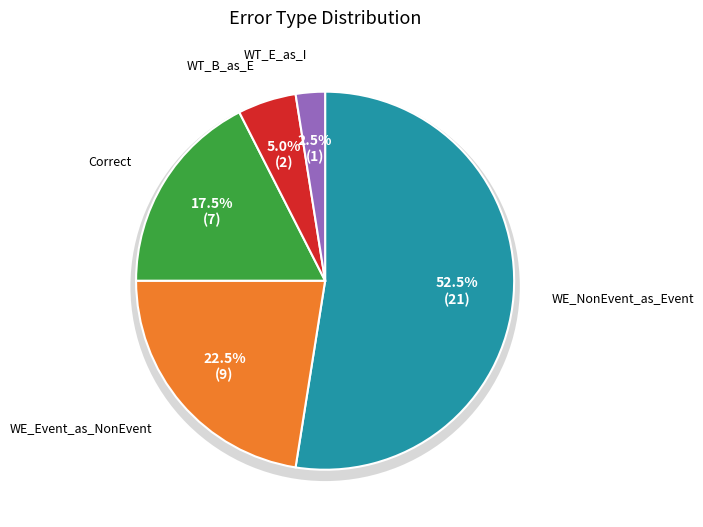

How many slices are in this pie chart?

5